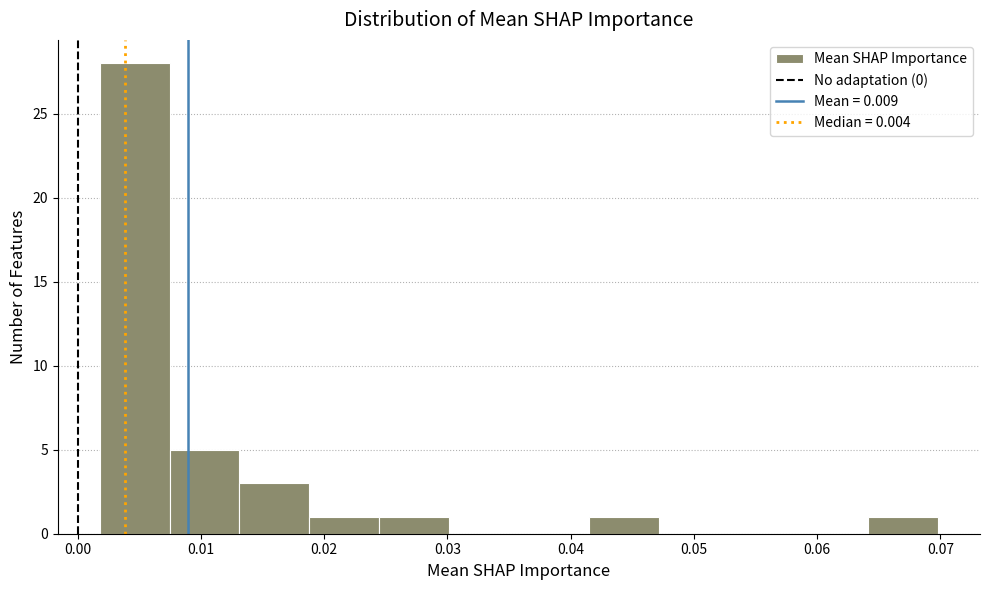

Which range on the x-axis has the tallest bar?

0.002 to 0.007